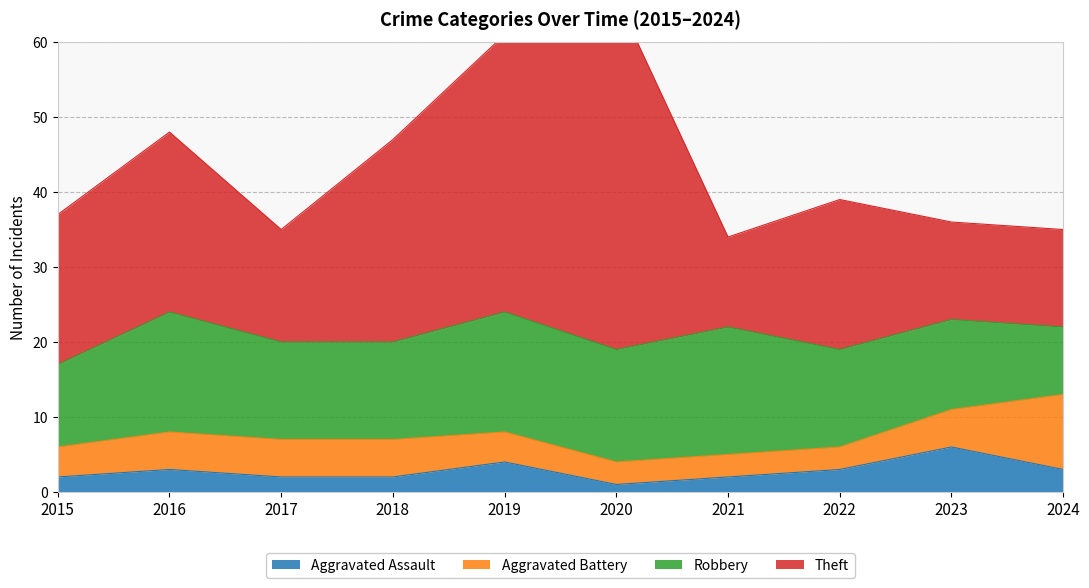

What is the maximum value shown in the chart?

47